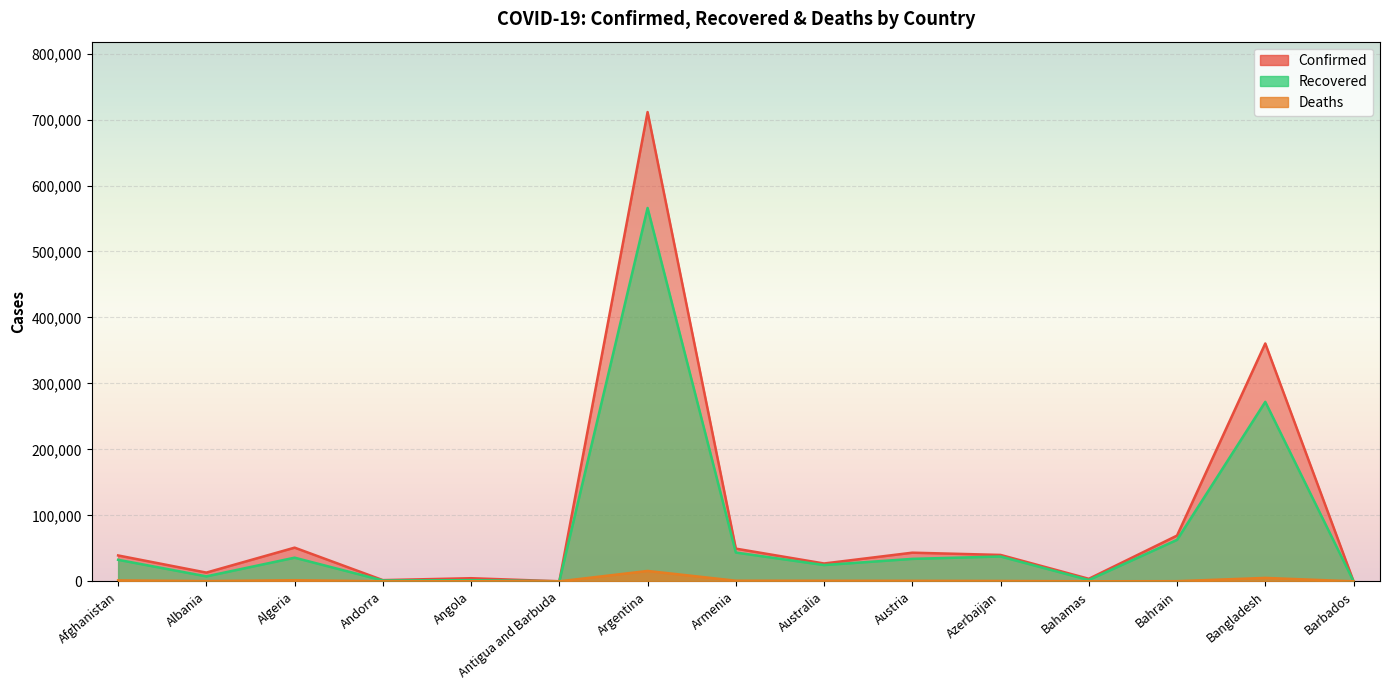

At which category does Recovered reach its first local peak?

Algeria